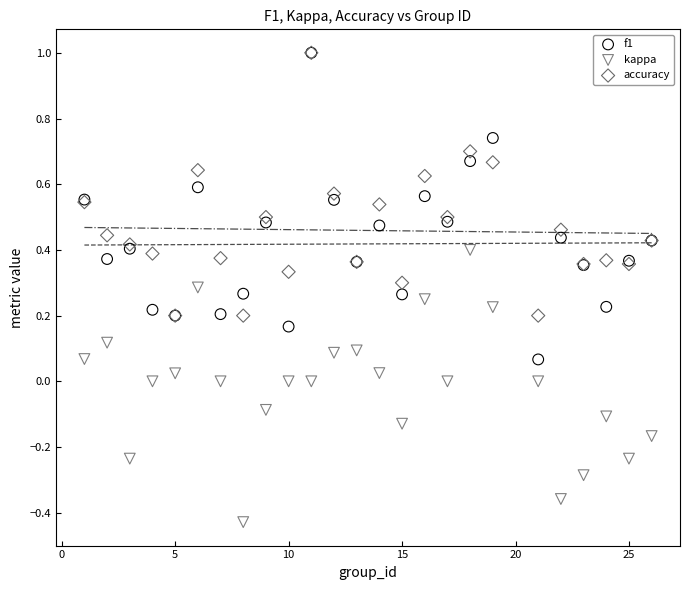

What are all the series names shown in the legend?

f1, kappa, accuracy